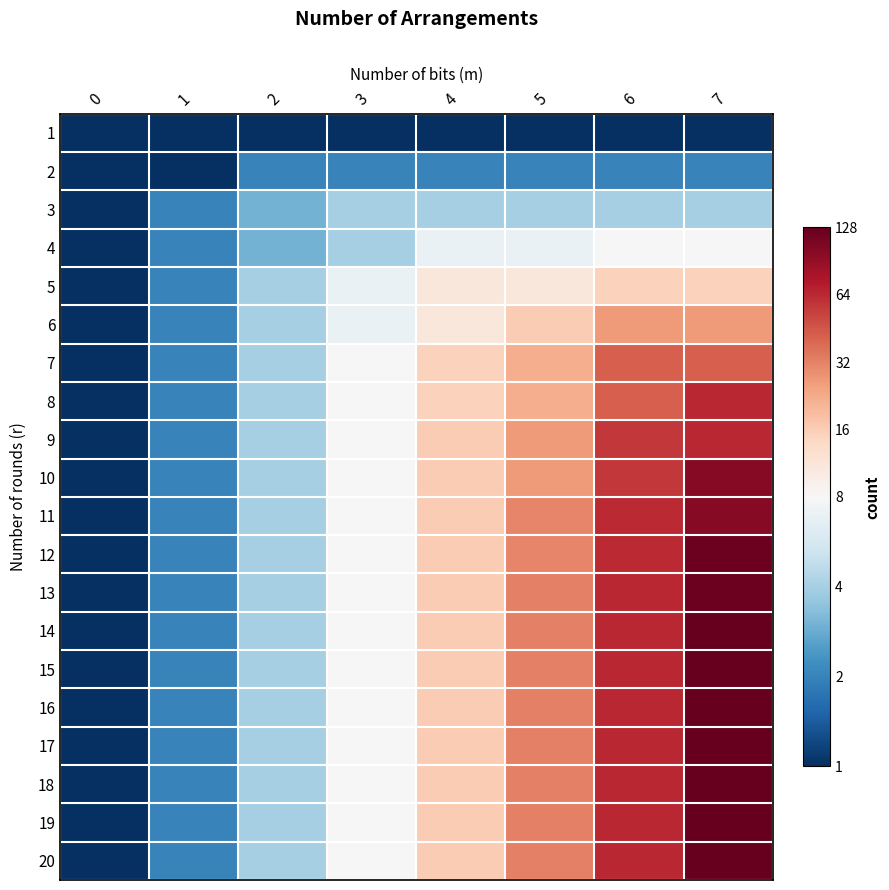

What is the total value across all series at 5?

81.5